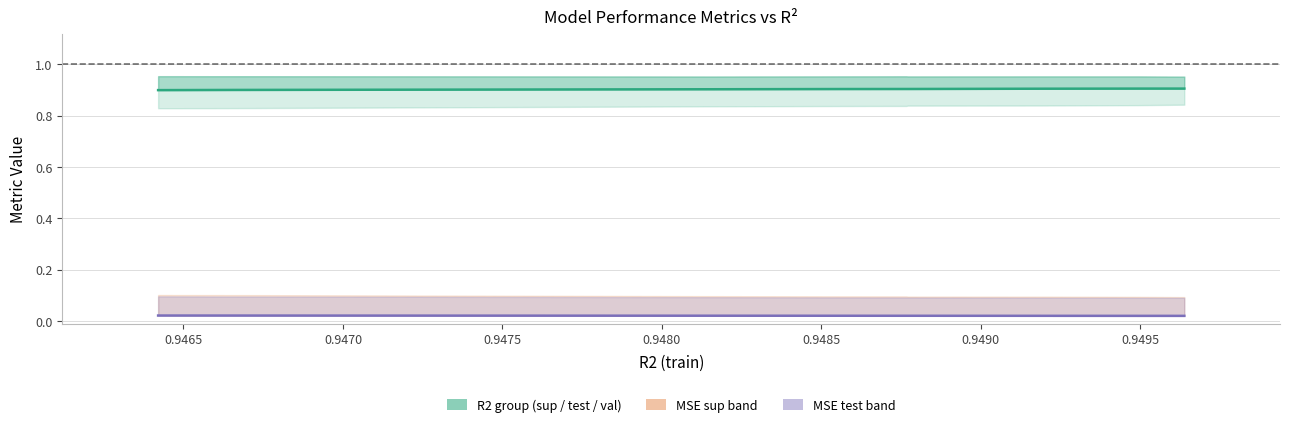

True or false: r2_sup and mse cross at least once.

False